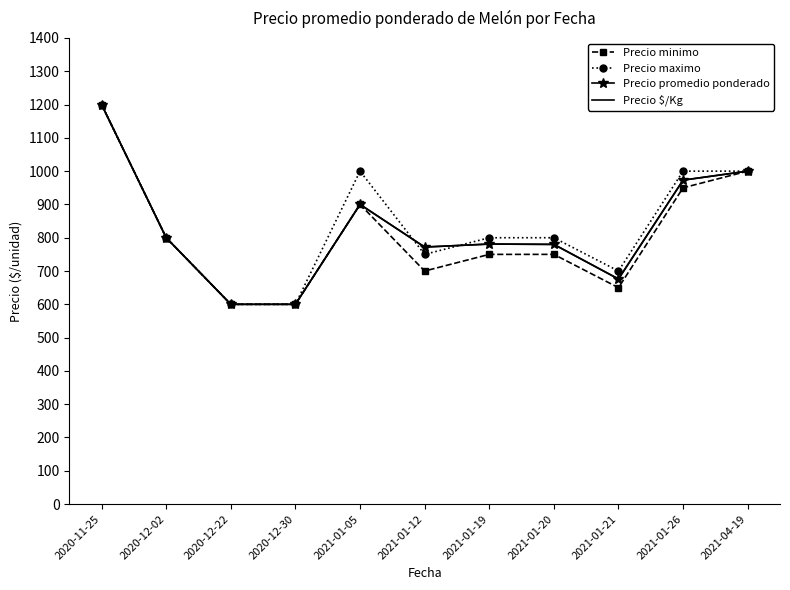

What position from the right is 2021-04-19?

1